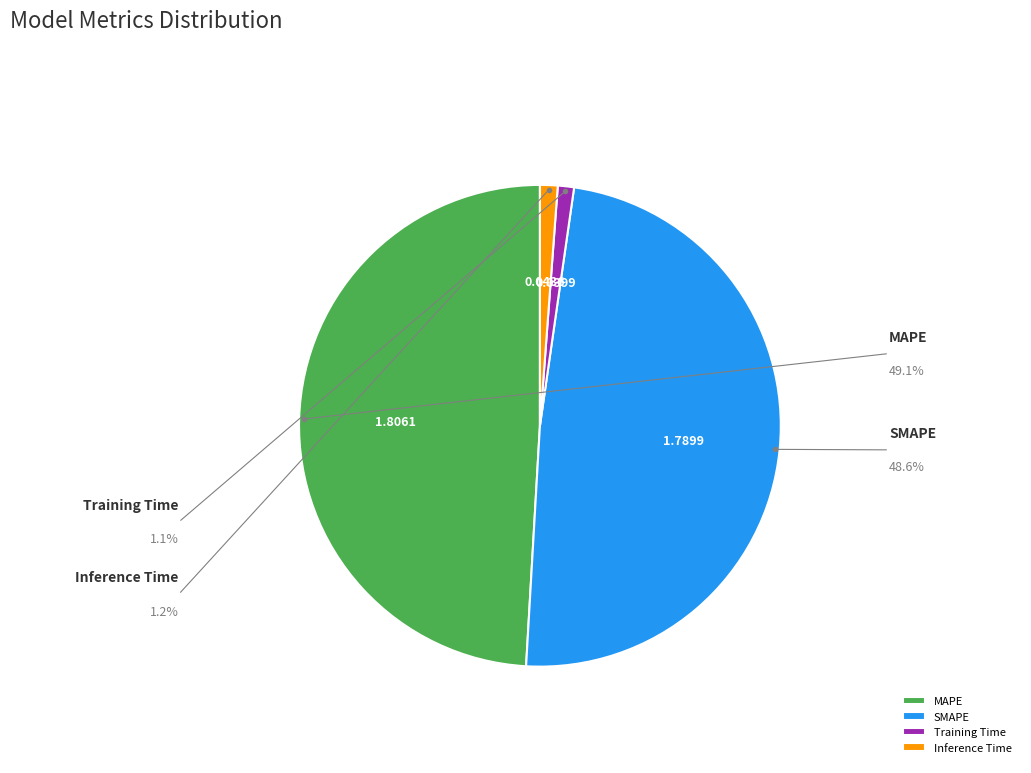

How many slices are in this pie chart?

4